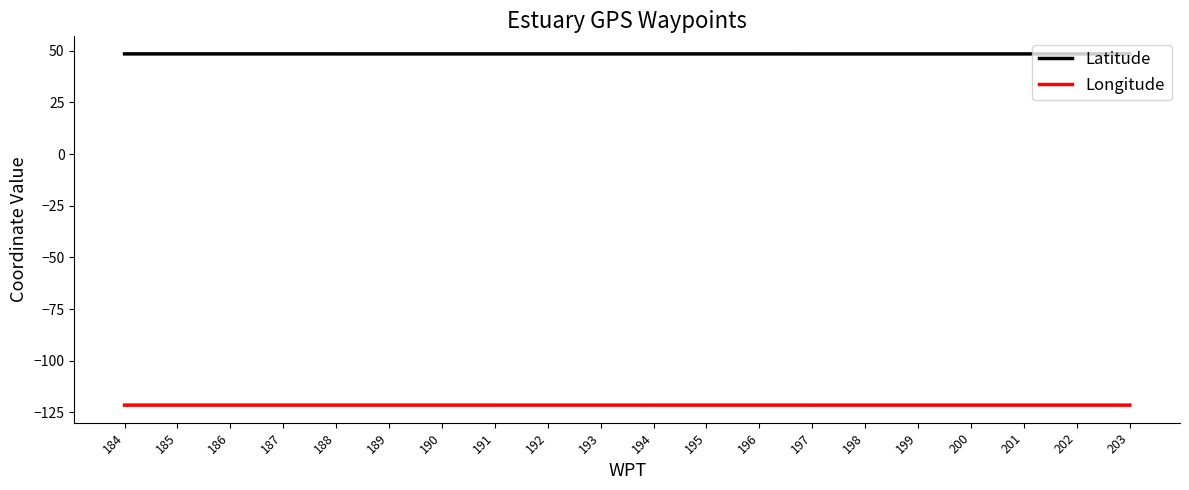

The Latitude series shows 48.5 at 188. True or false?

True